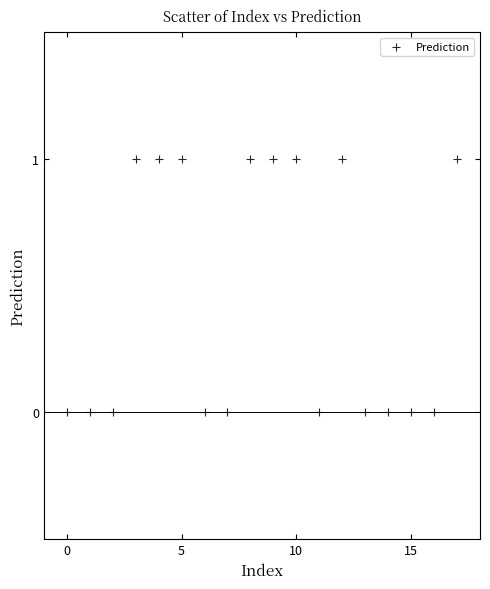

How many points are shown in the scatter plot?

18